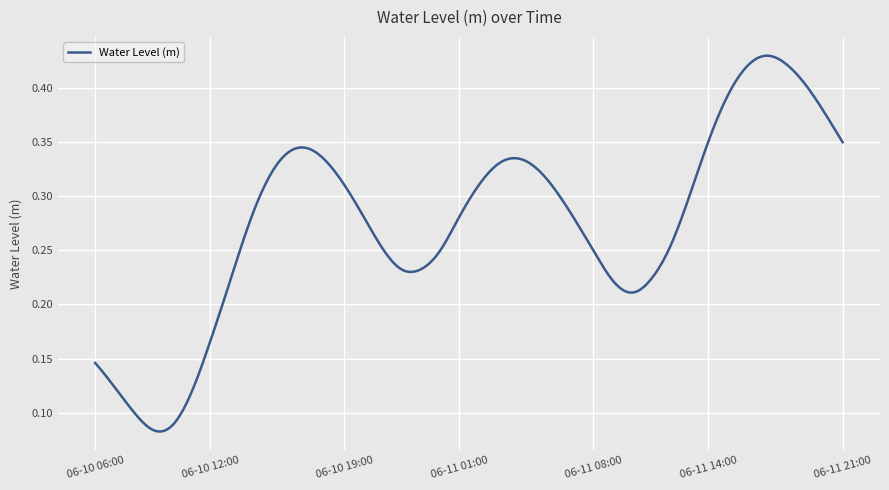

How many lines are shown in the chart?

1